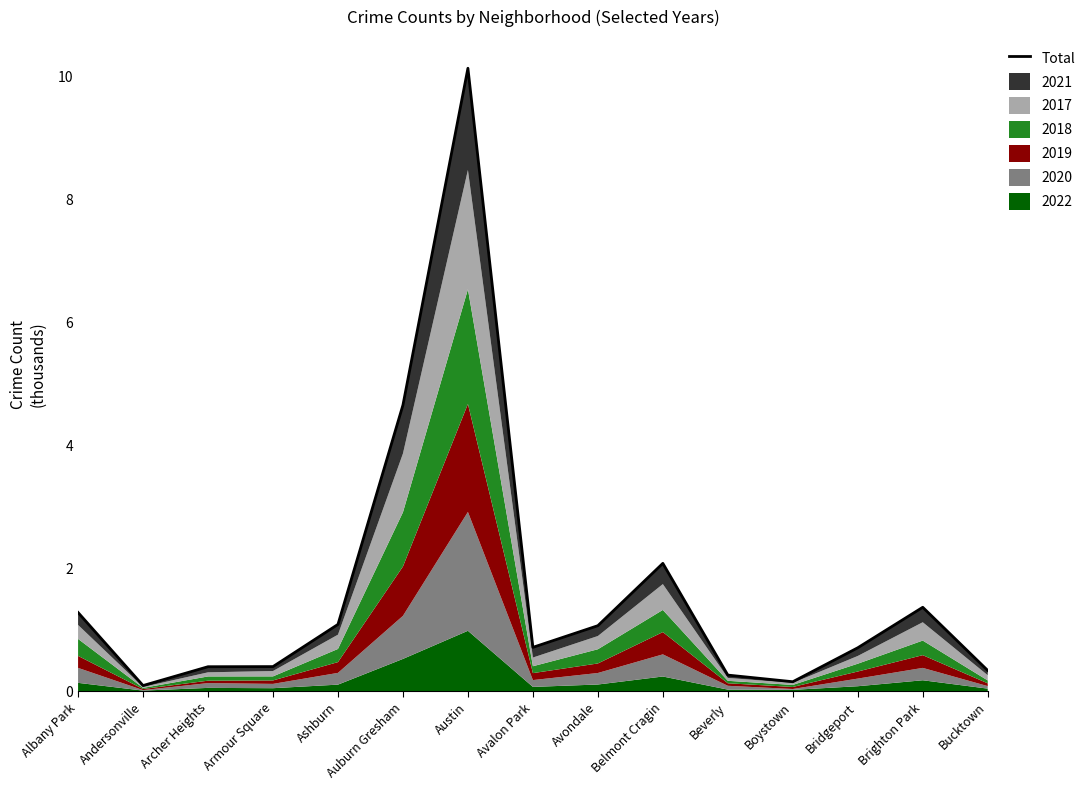

What is the value of the 8th point from the left?

0.7